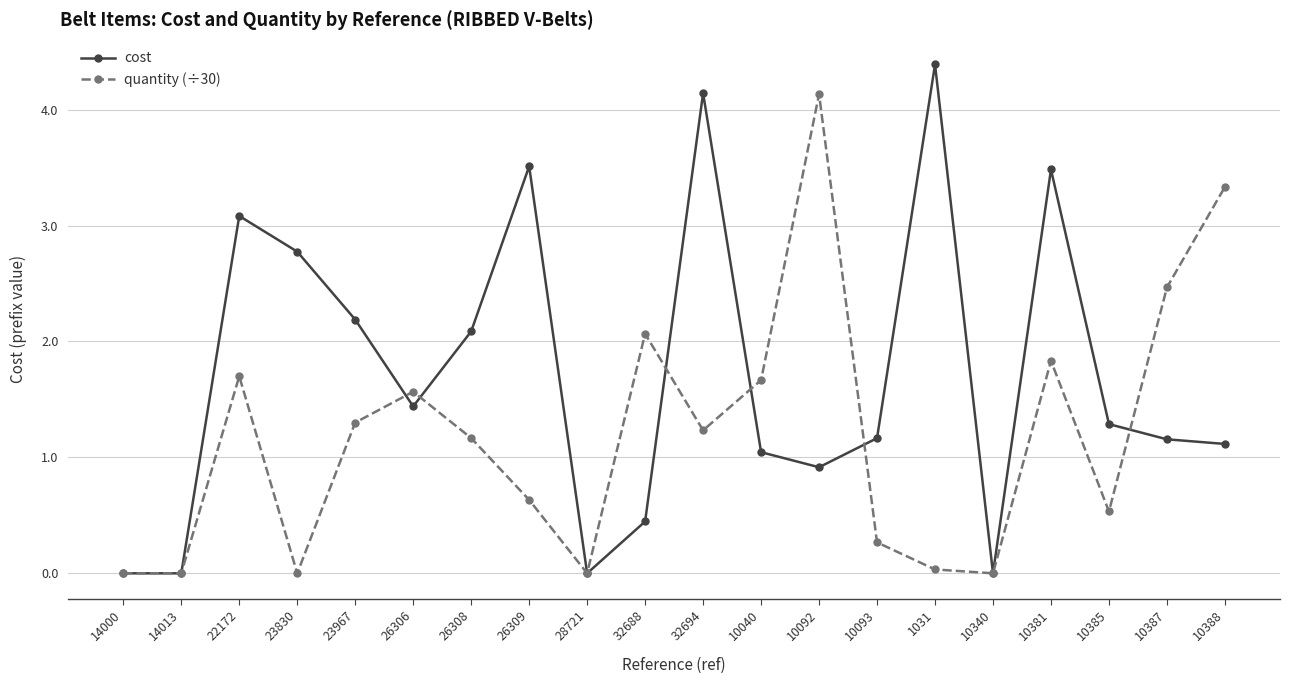

Which category has the highest value across all series?

1031